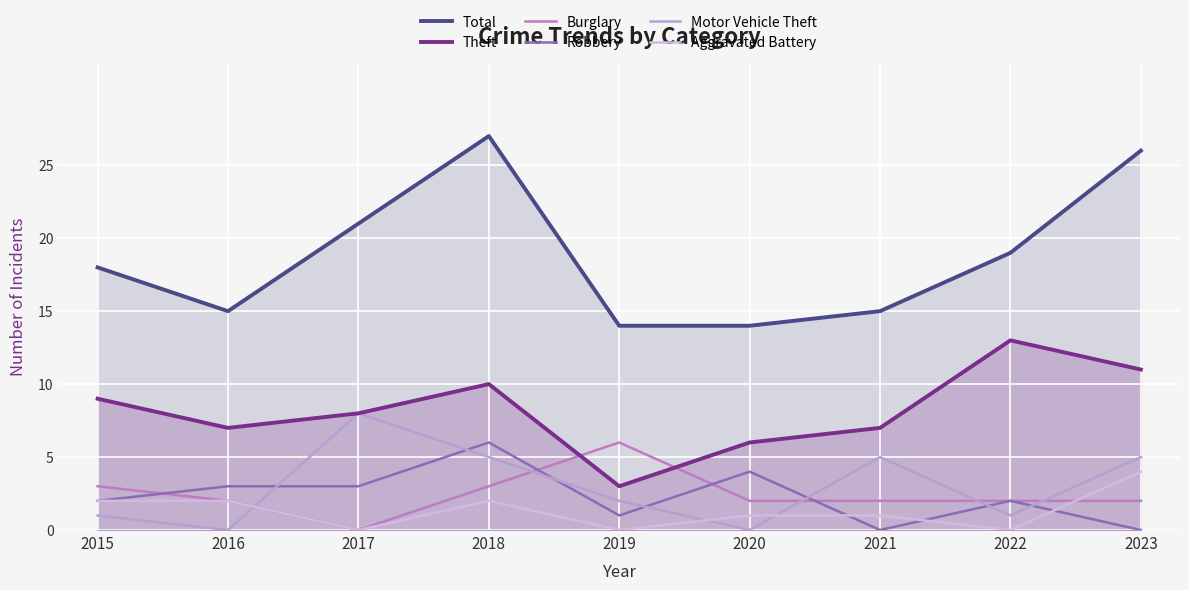

At how many categories does at least one series exceed 21?

2